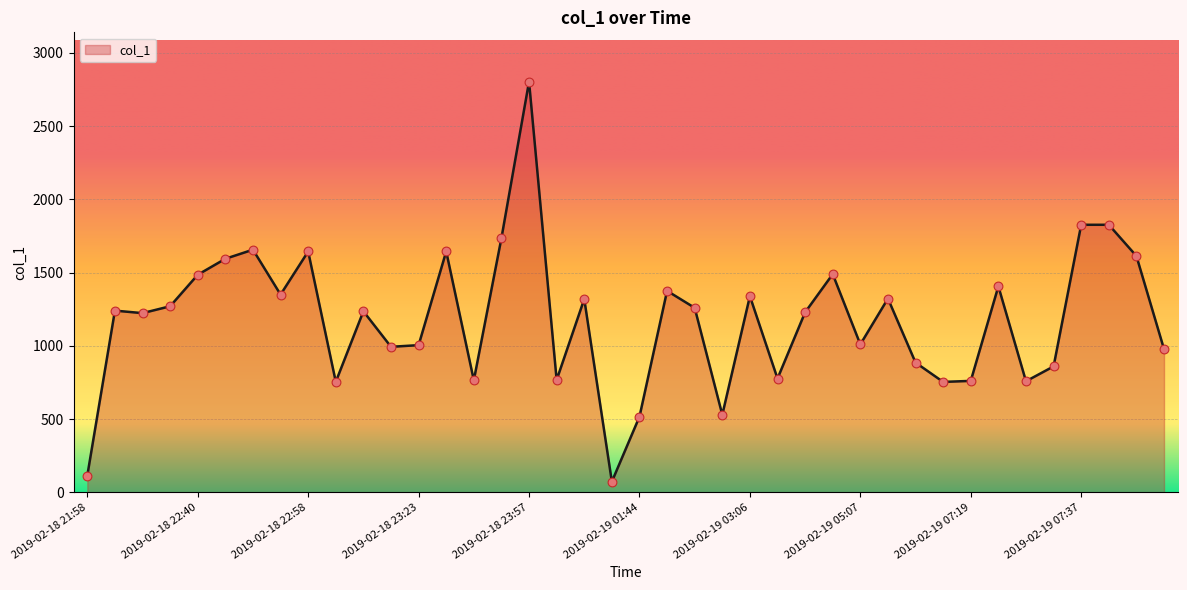

What is the minimum value shown in the chart?

72.4